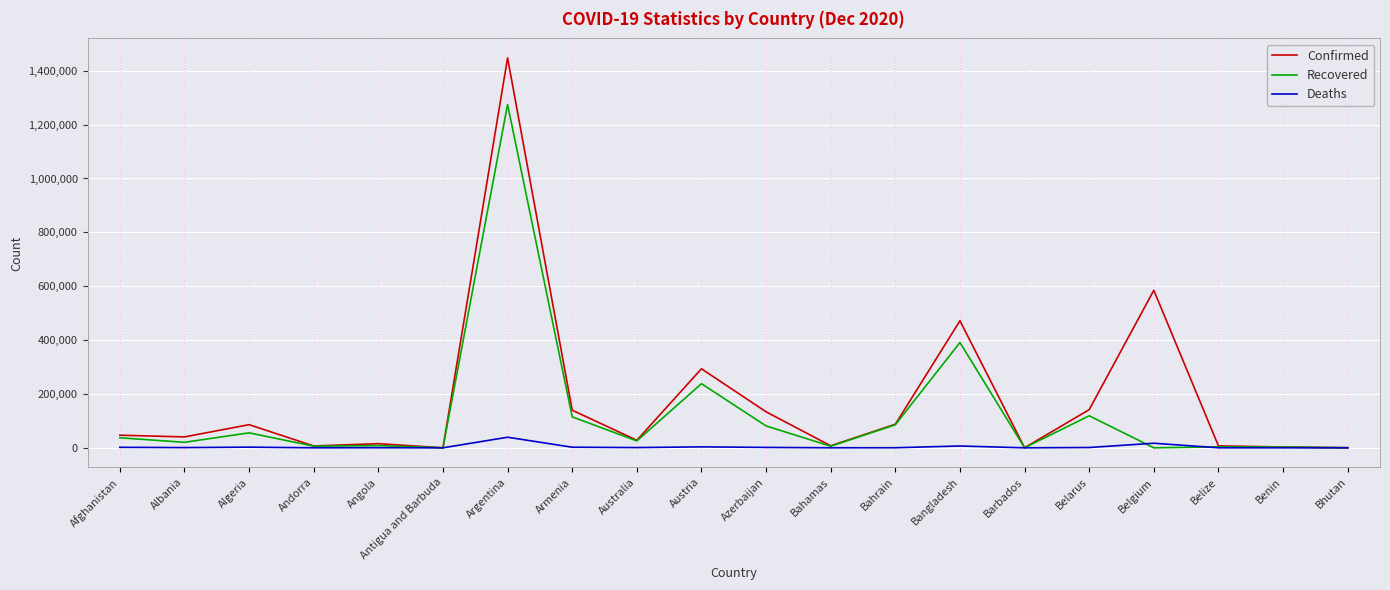

What is the greatest value displayed?

1447732